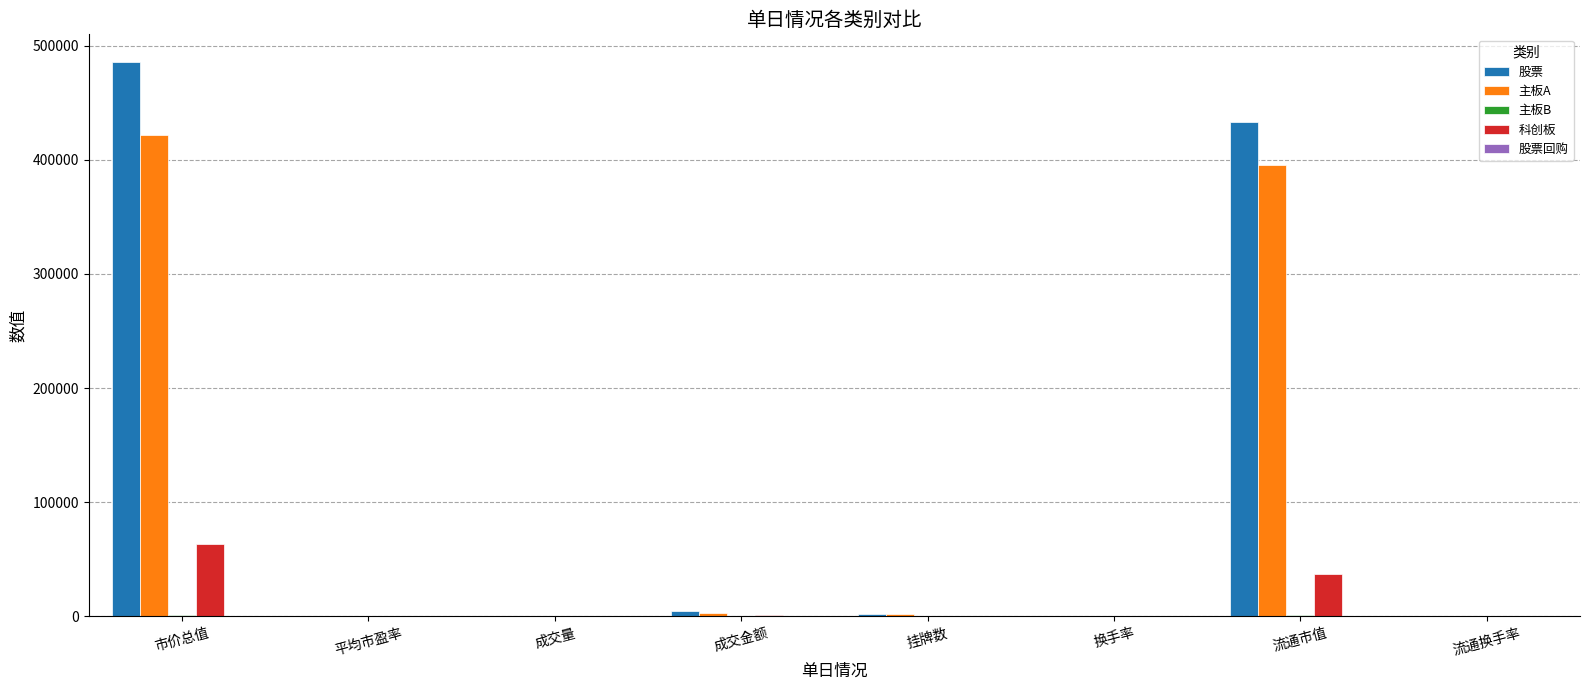

Is it true that 科创板 equals 42580.8 at 市价总值?

False